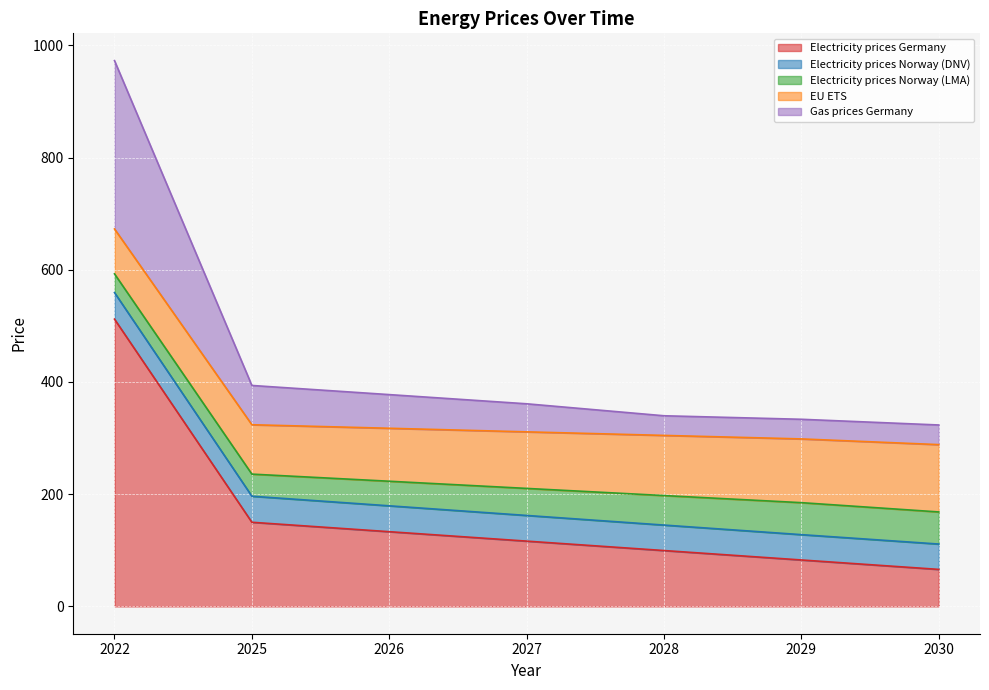

What is the value of the Electricity prices Norway (DNV) point at the 2nd from the left?

46.4